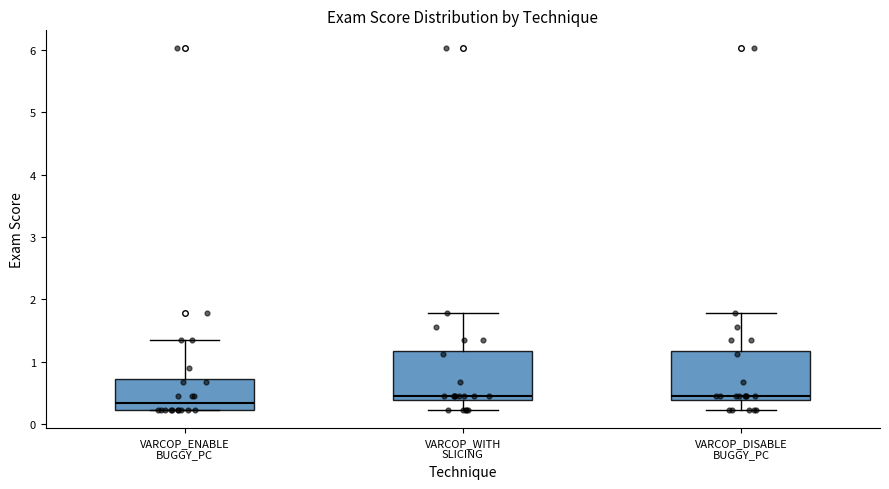

Reading left to right, transcribe this box plot: for each box, give where its median line is, the range the box spans, and where its two whiskers end, as read against the y-axis. The values are not printed on the chart, so give them approximately, as read against the axis.

VARCOP_ENABLE BUGGY_PC: median 0.3, box 0.2 to 0.7, whiskers 0.2 to 1.3
VARCOP_WITH SLICING: median 0.4 (just above the box's lower edge), box 0.4 to 1.2, whiskers 0.2 to 1.8
VARCOP_DISABLE BUGGY_PC: median 0.4 (just above the box's lower edge), box 0.4 to 1.2, whiskers 0.2 to 1.8